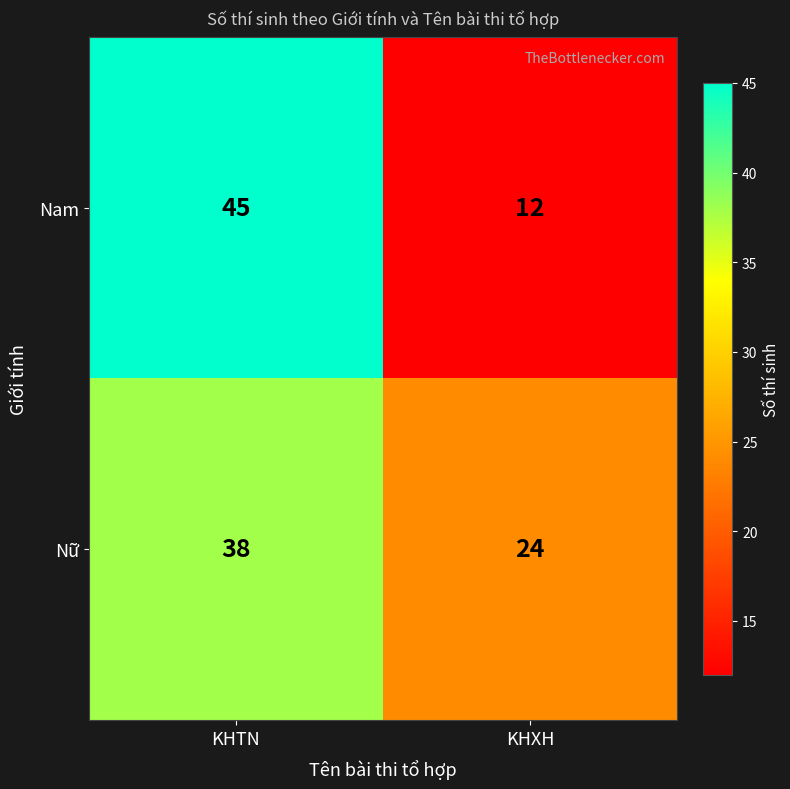

What is the average value of the Nữ series?

31